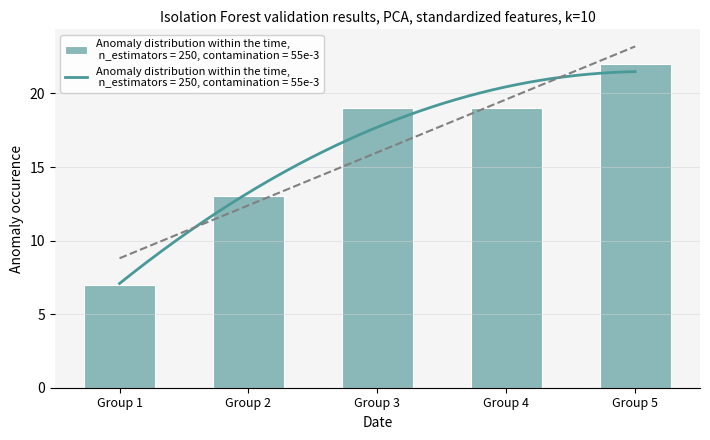

Does the chart contain any negative values?

No